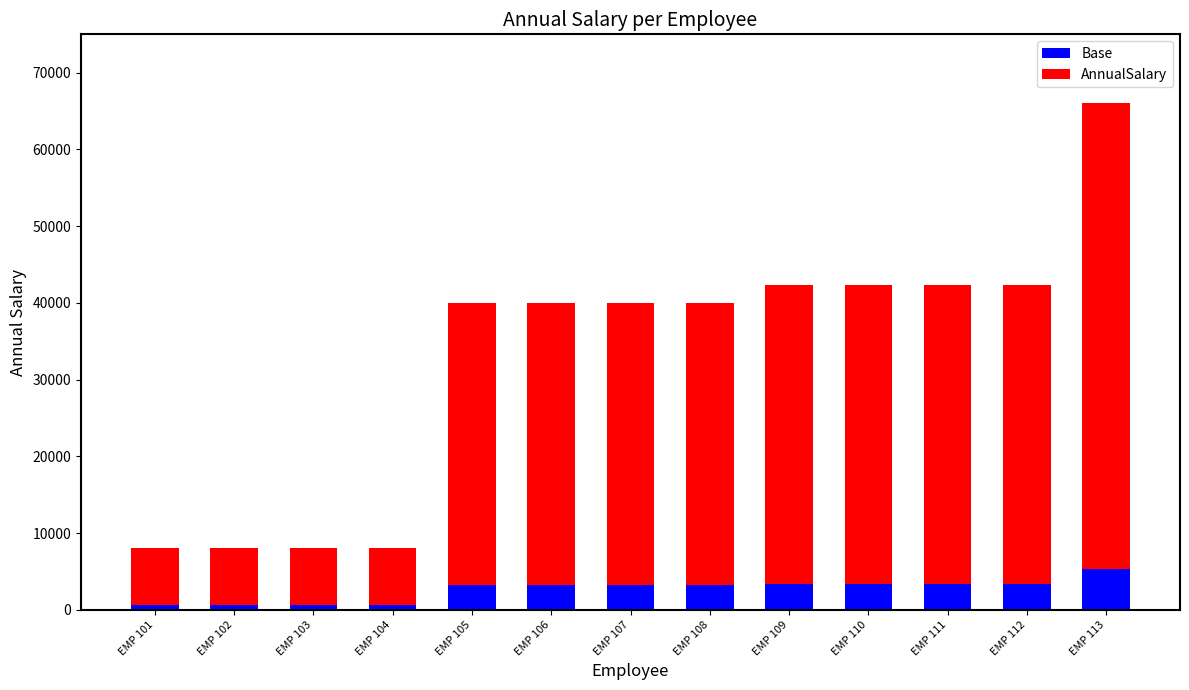

How many distinct data groups are displayed?

2